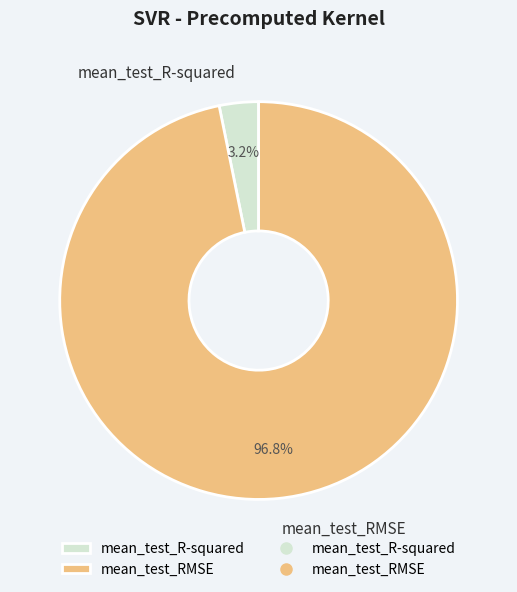

Which slice represents more than half of the pie?

mean_test_RMSE